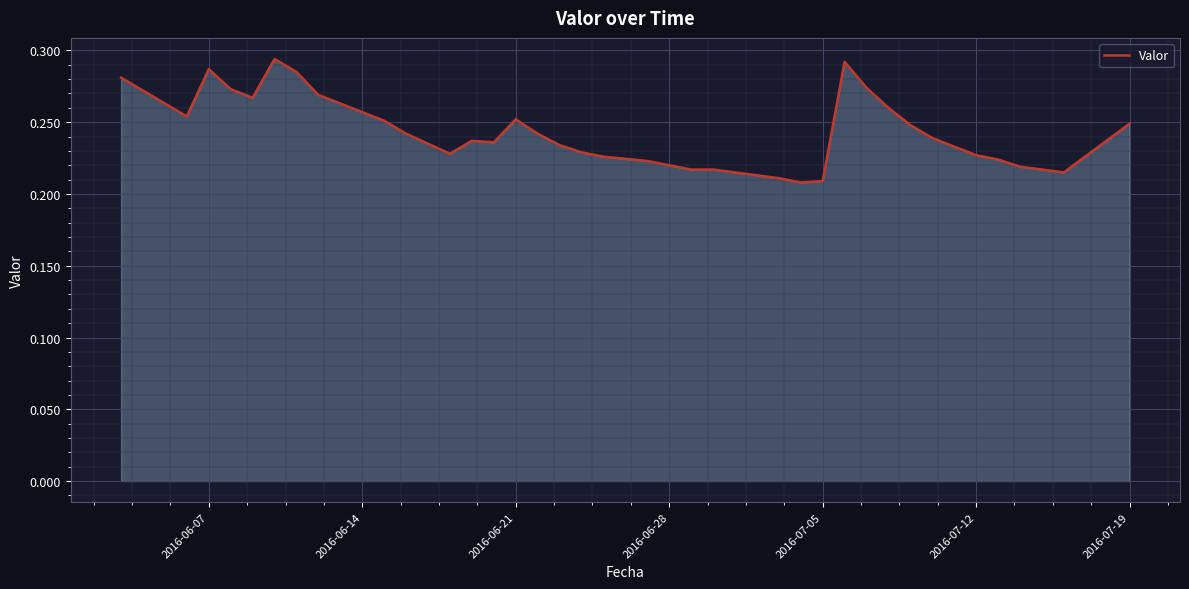

How many lines are shown in the chart?

1